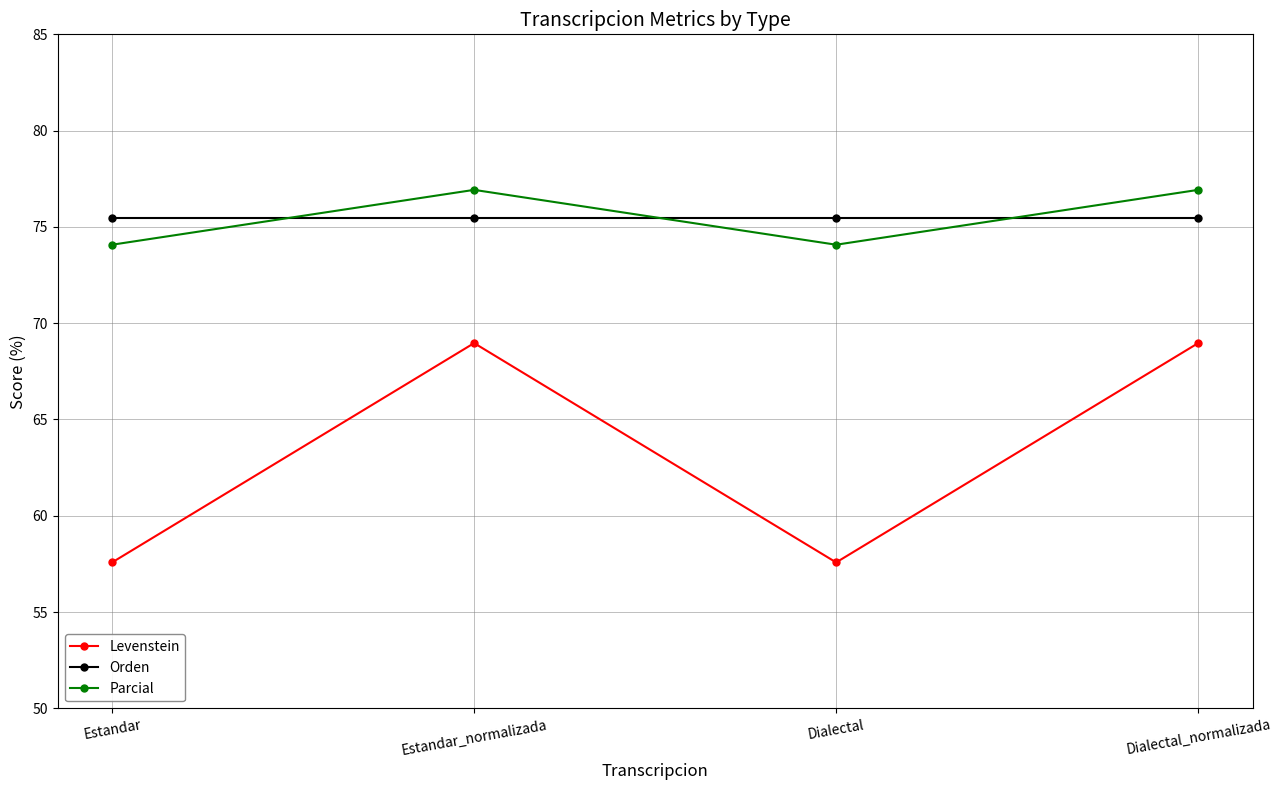

True or false: Orden and Levenstein intersect in this chart.

False